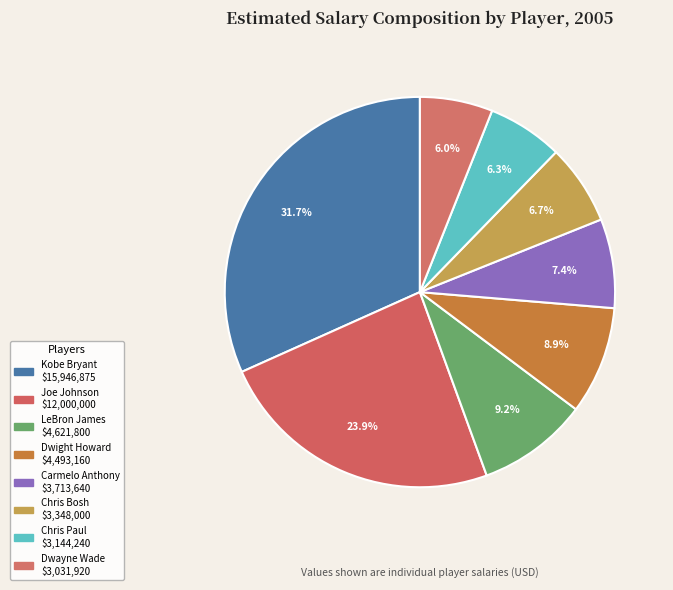

Count the number of slices in the pie.

8